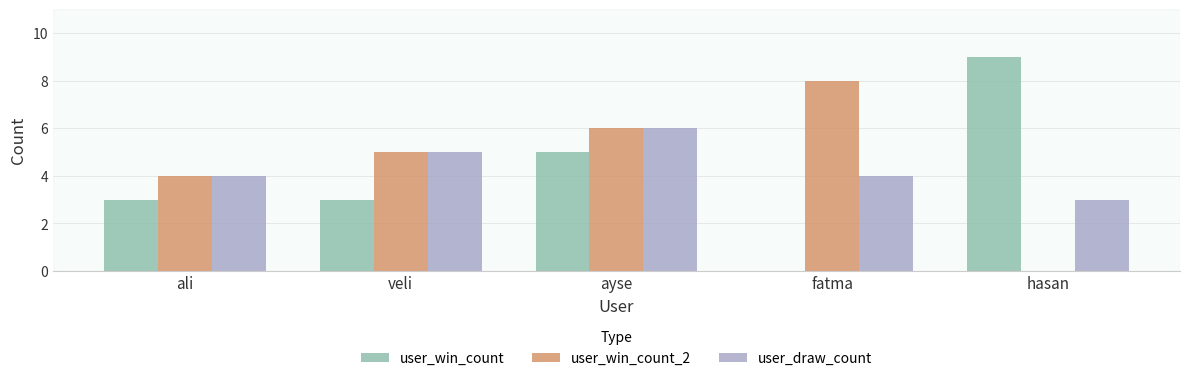

Is it true that user_draw_count equals 4 at ali?

True